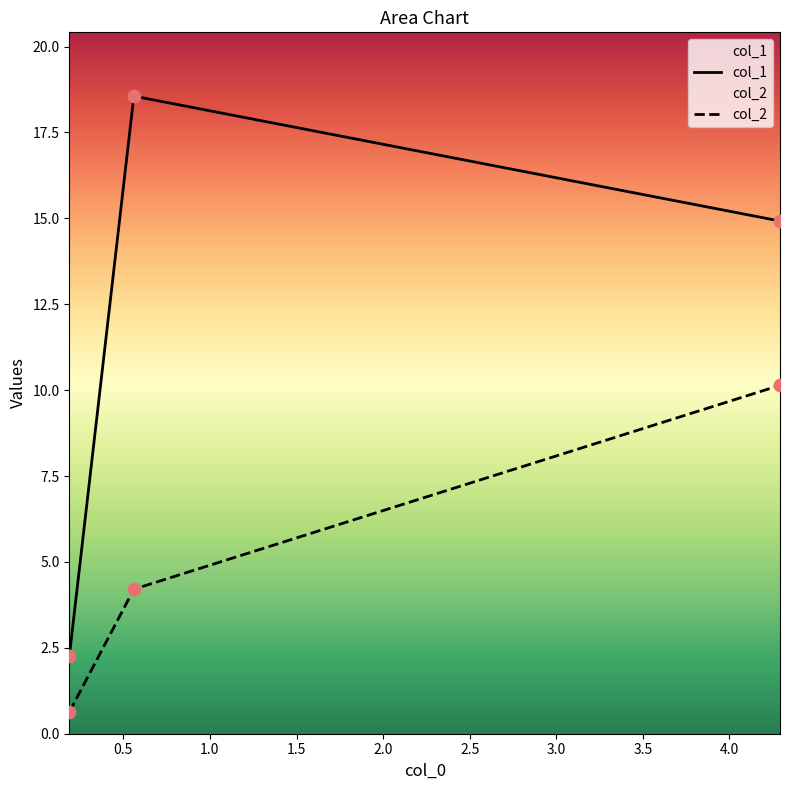

Which series has the largest total across all categories?

col_1